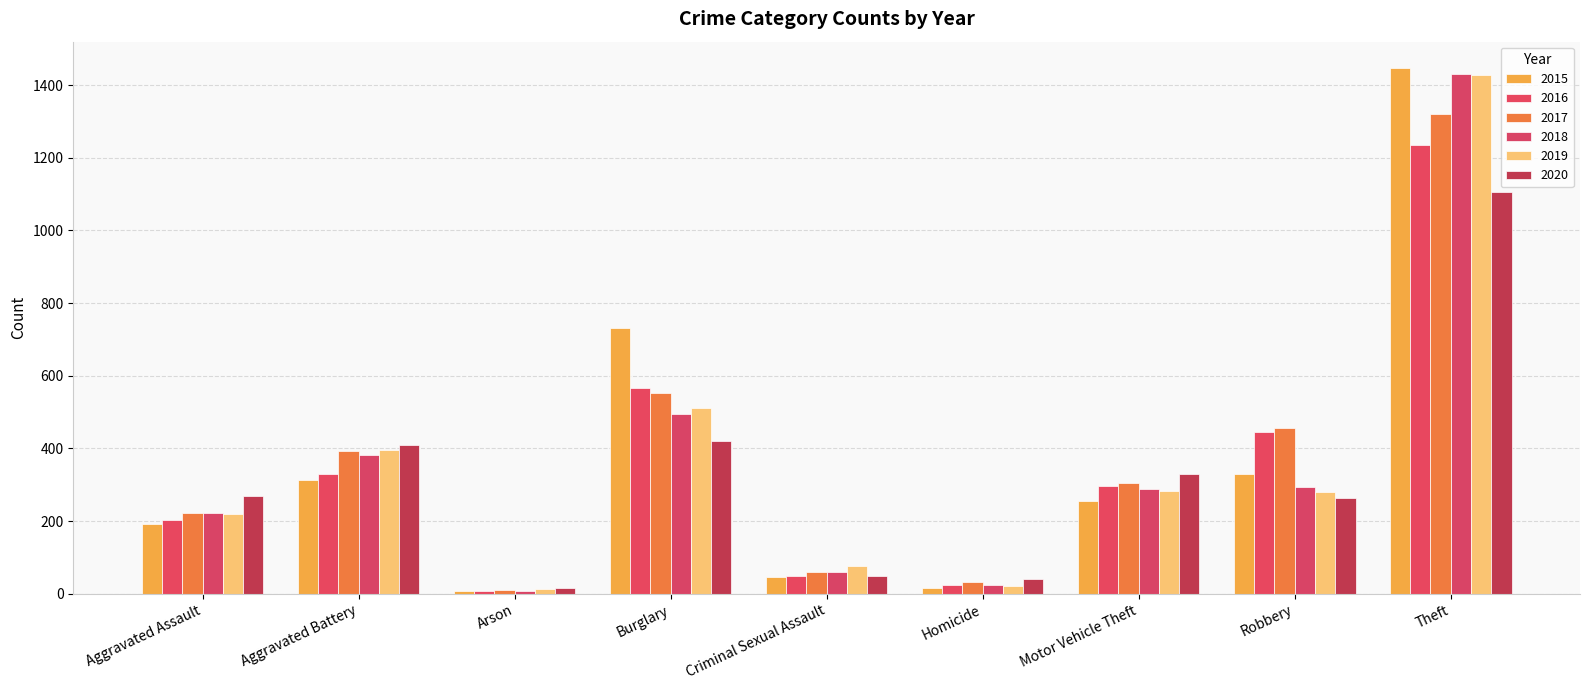

What are all the series names shown in the legend?

2015, 2016, 2017, 2018, 2019, 2020